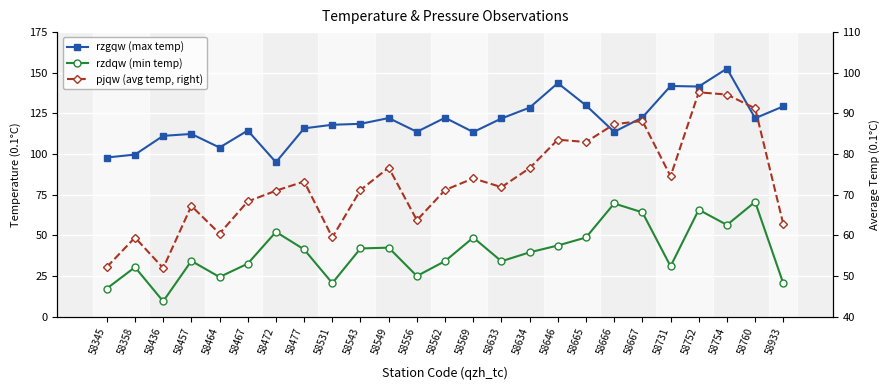

True or false: pjqw (avg temp, right) and rzgqw (max temp) intersect in this chart.

False